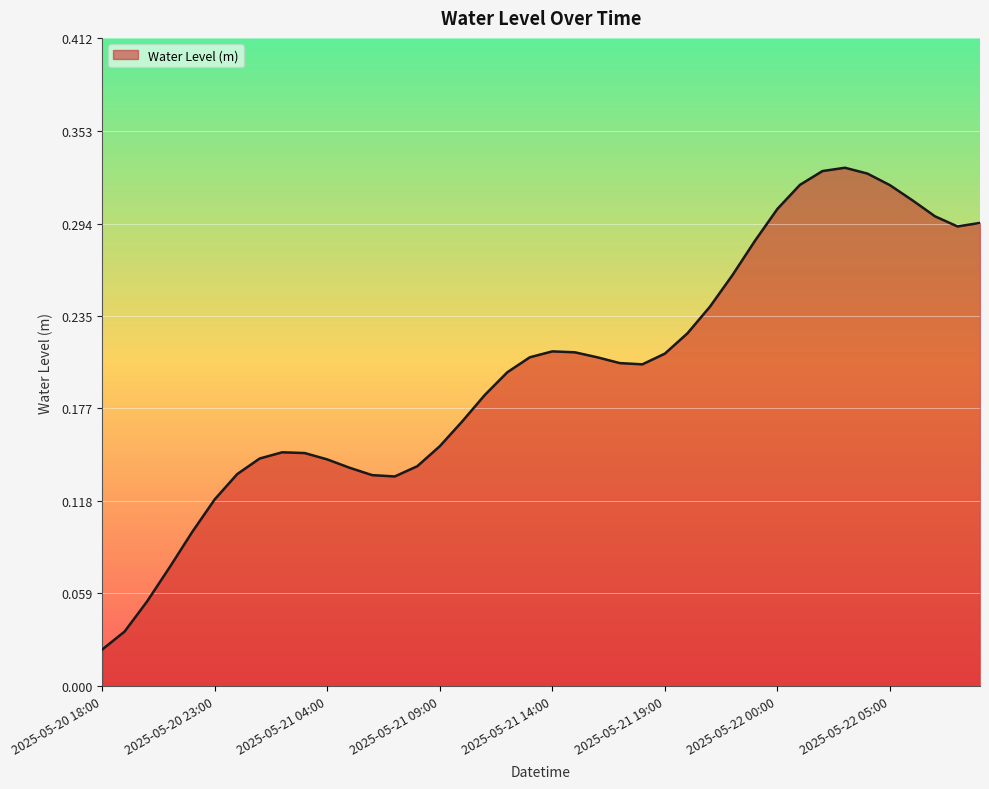

Is this an area chart (filled region under the line)?

Yes